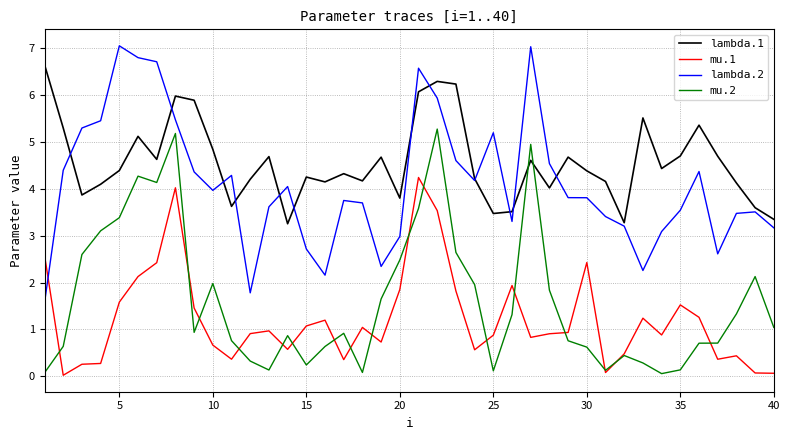

Is this an area chart (filled region under the line)?

No